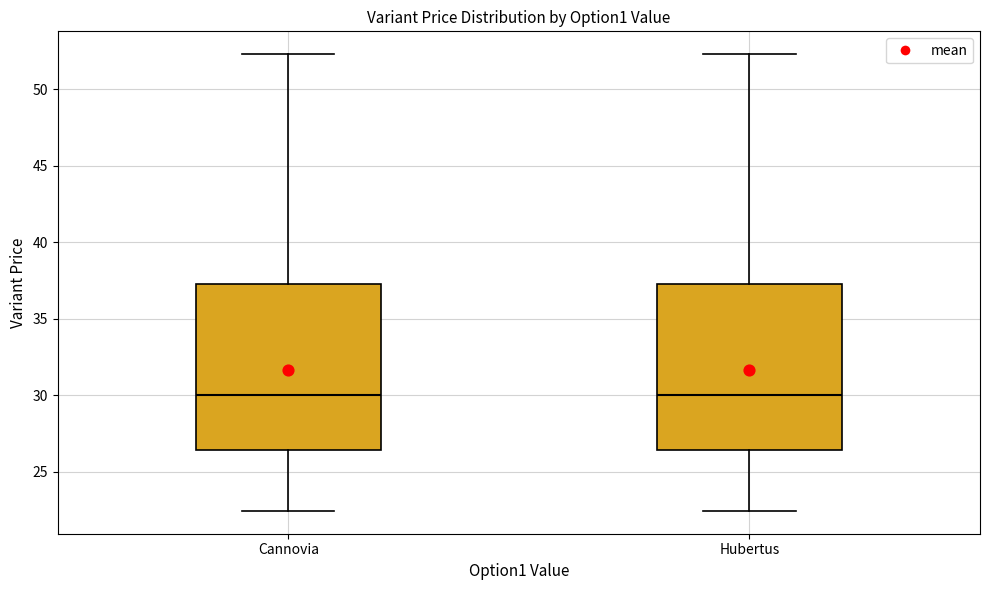

Reading left to right, transcribe this box plot: for each box, give where its median line is, the range the box spans, and where its two whiskers end, as read against the y-axis. The values are not printed on the chart, so give them approximately, as read against the axis.

Сannovia: median 30.0, box 26.5 to 37.5, whiskers 22.5 to 52.5
Hubertus: median 30.0, box 26.5 to 37.5, whiskers 22.5 to 52.5